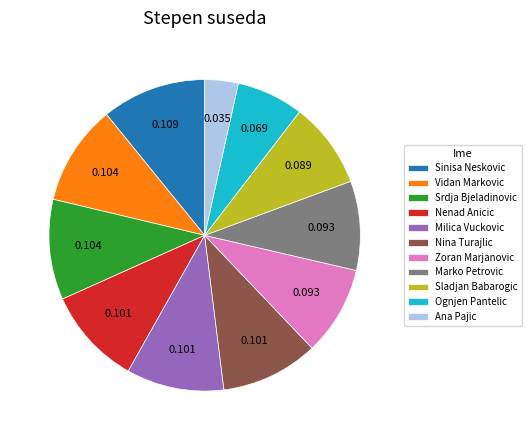

Which slice is the smallest?

Ana Pajic